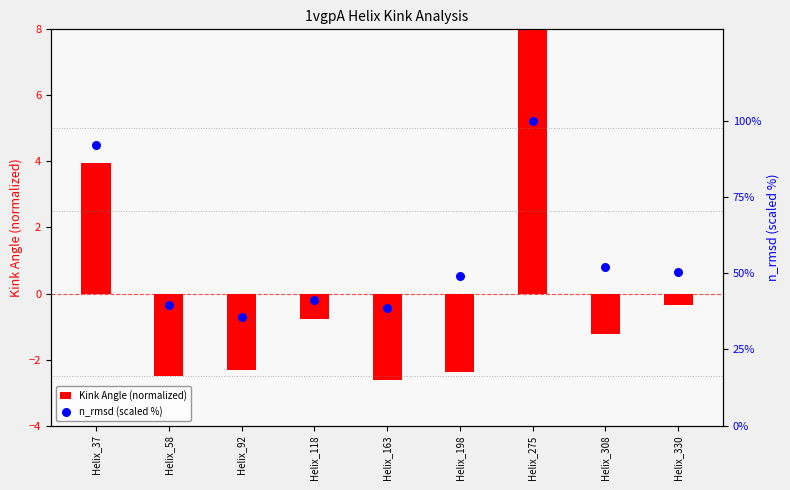

What are all the series names shown in the legend?

Kink Angle (normalized), n_rmsd (scaled %)